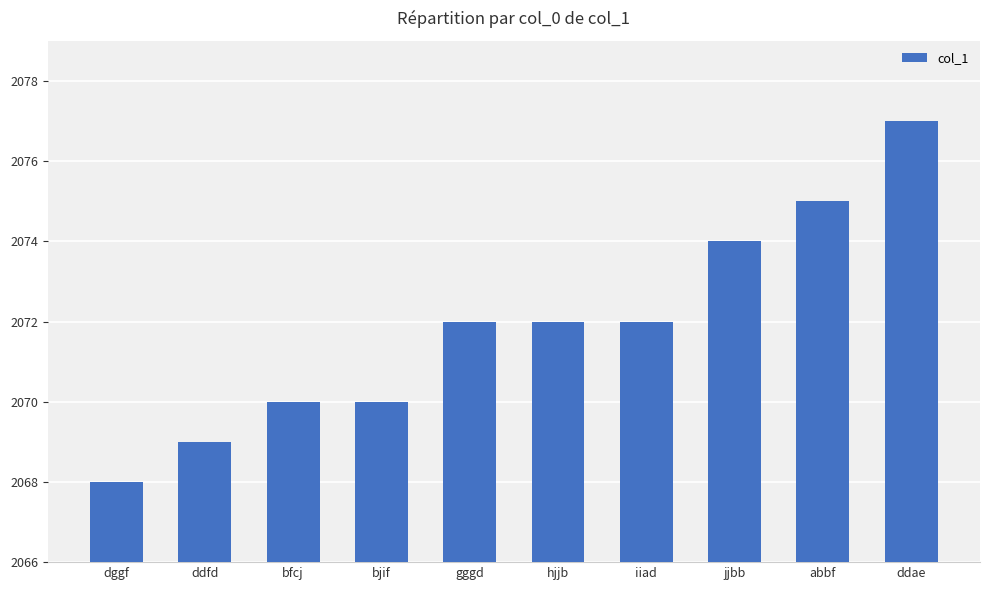

Which label corresponds to the largest value in the chart?

ddae